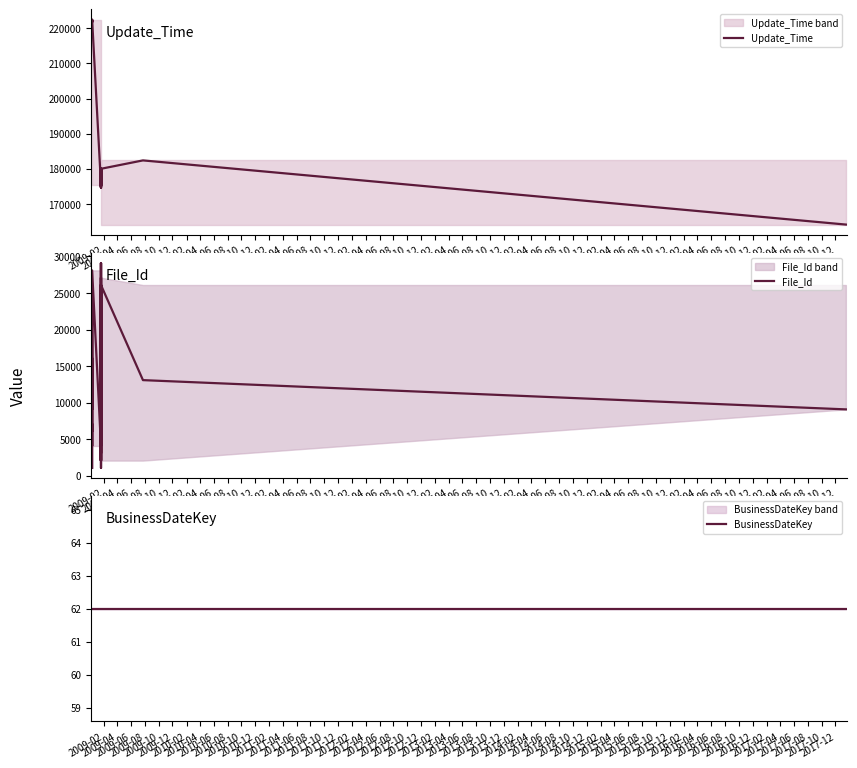

At which label does File_Id reach its minimum?

2009-02